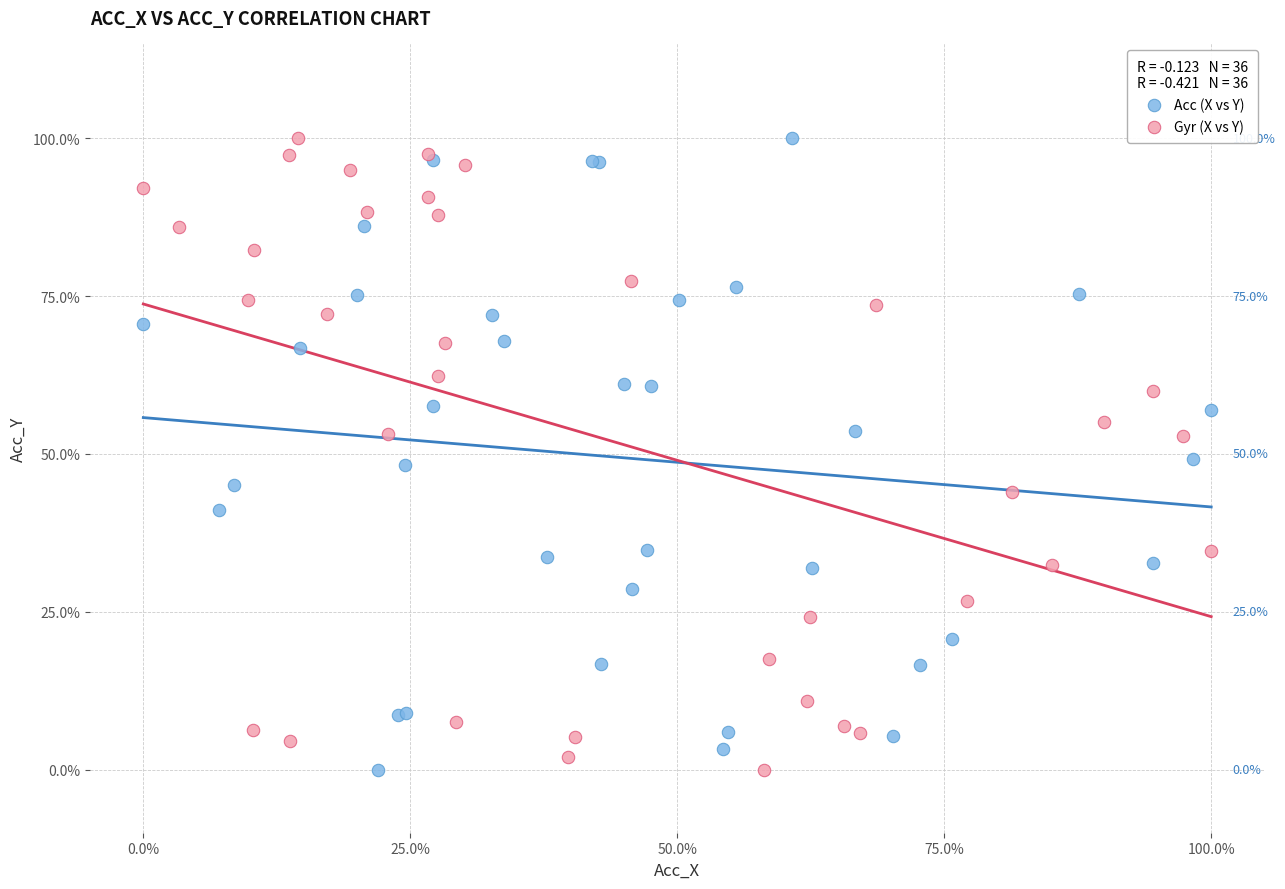

What are all the series names shown in the legend?

Acc (X vs Y), Gyr (X vs Y)